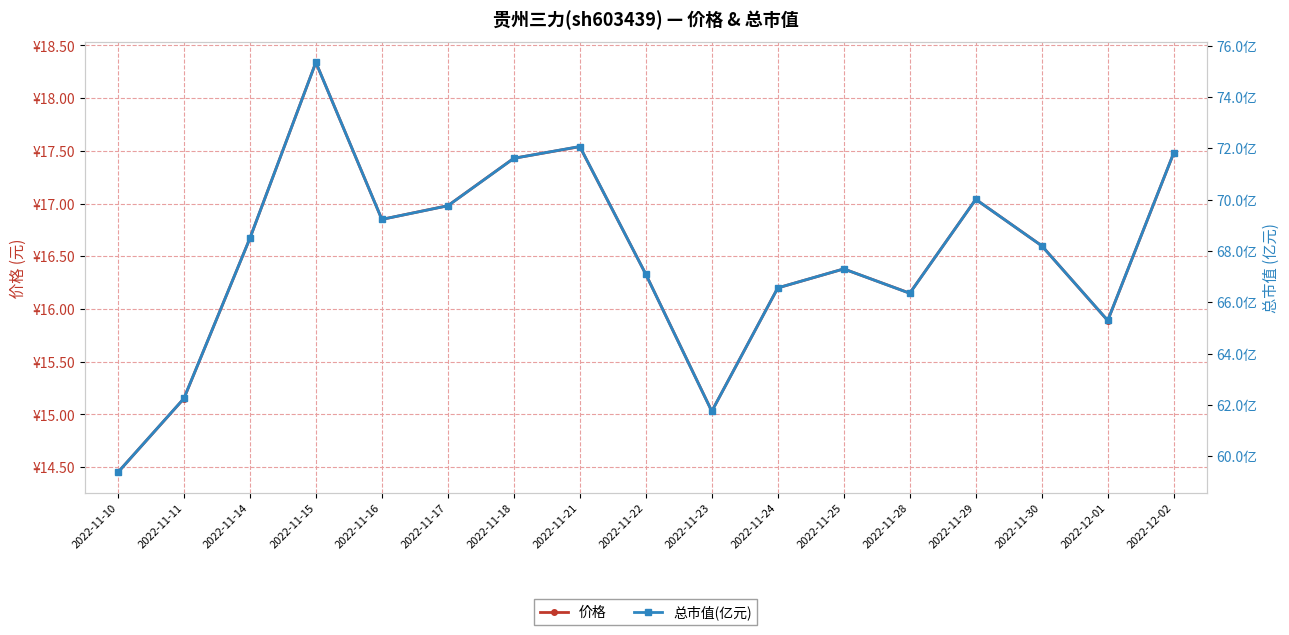

What is the sum of all 总市值(亿元) values?

1152.5